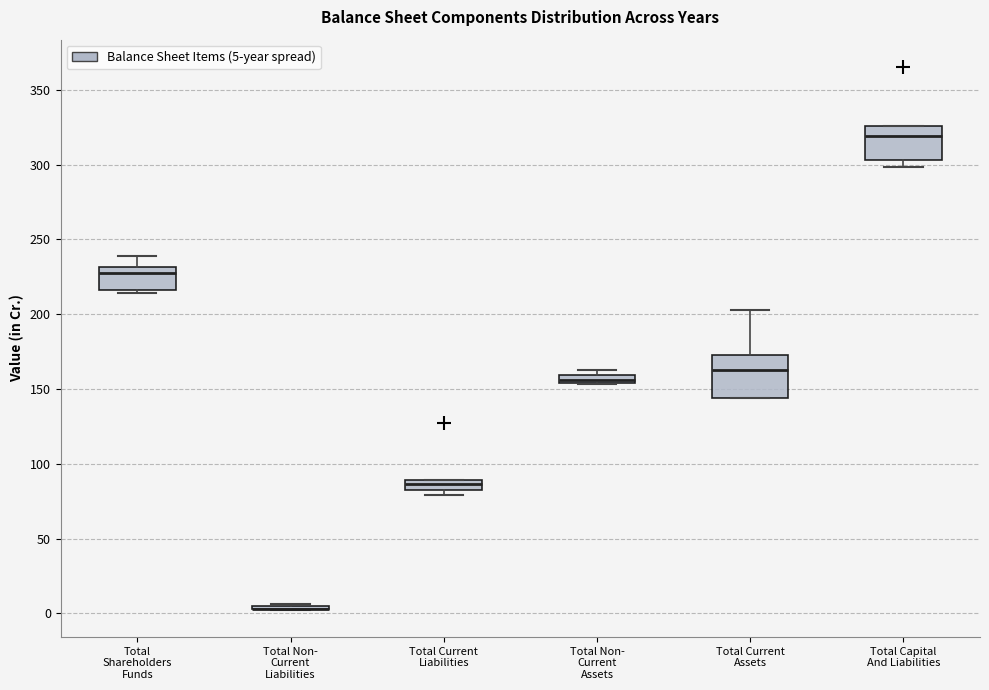

Which box is the tallest, from its lower edge to its upper edge?

Total Current Assets